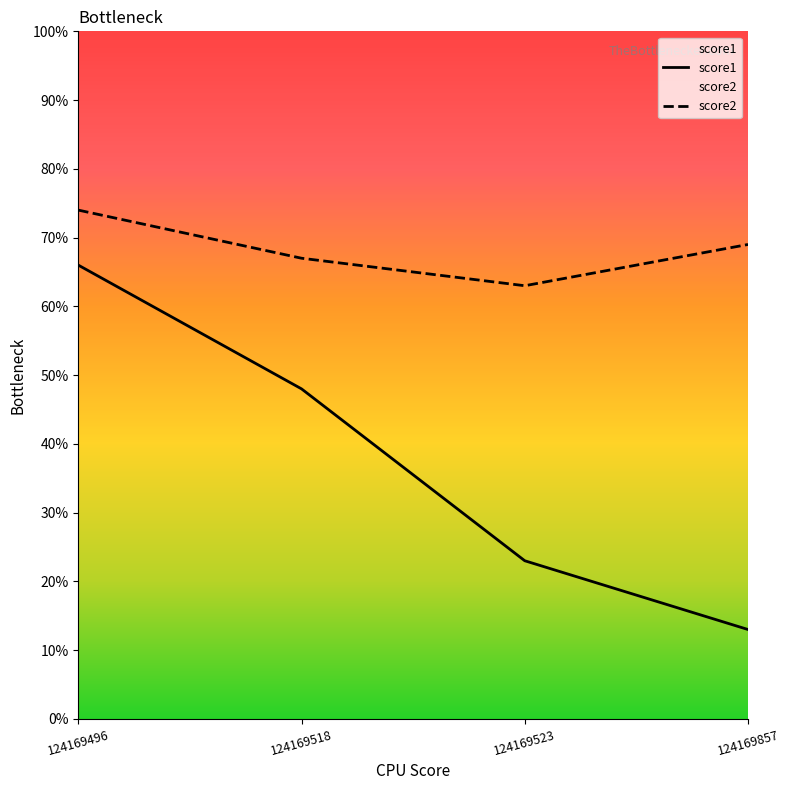

How many data points does each series have?

4